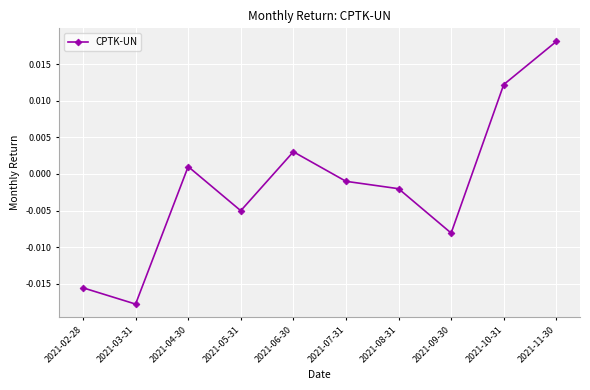

What is the label of the 8th point from the left?

2021-09-30